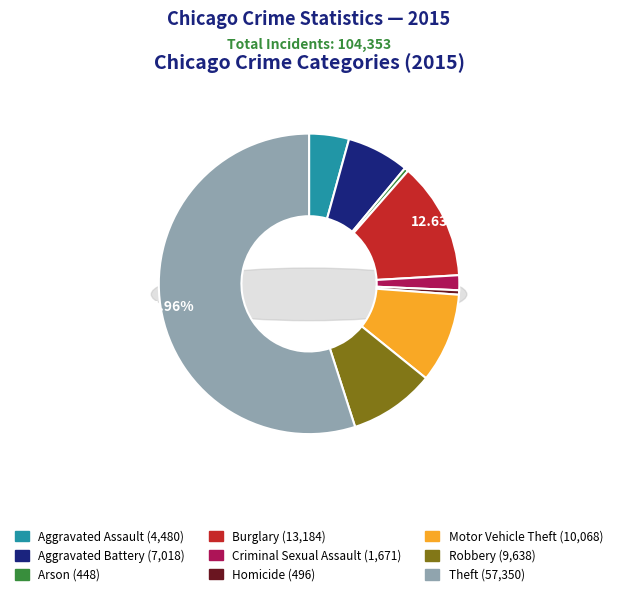

To the nearest percent, what portion does Burglary represent?

13%